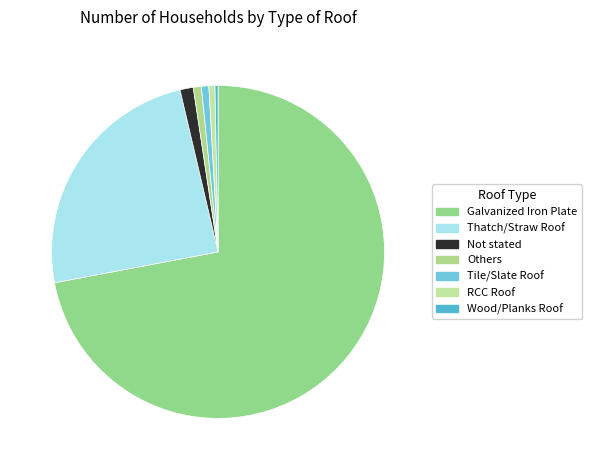

To the nearest percent, what is the difference between the largest and smallest slice percentages?

72%